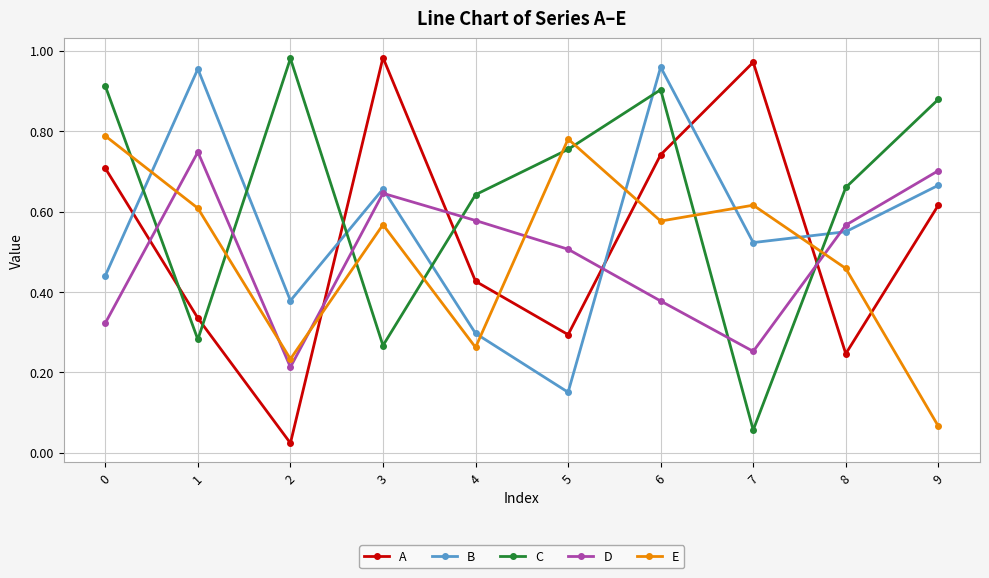

Rank the series at 7 from highest to lowest value.

A, E, B, D, C